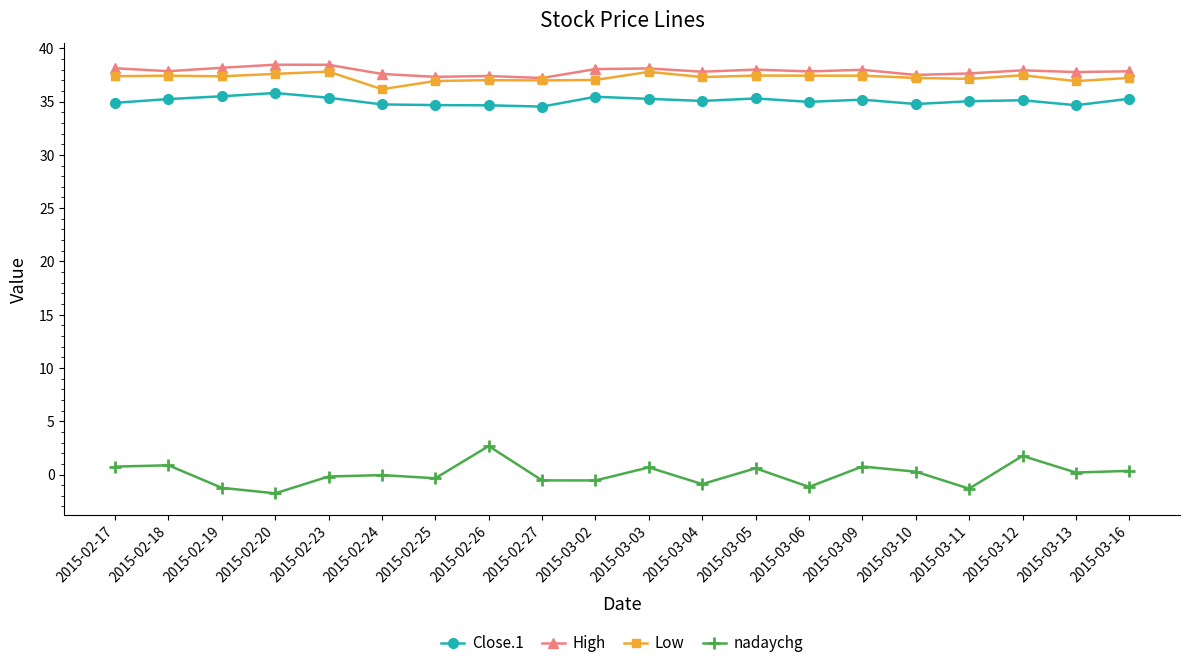

How many series are shown in this chart?

4